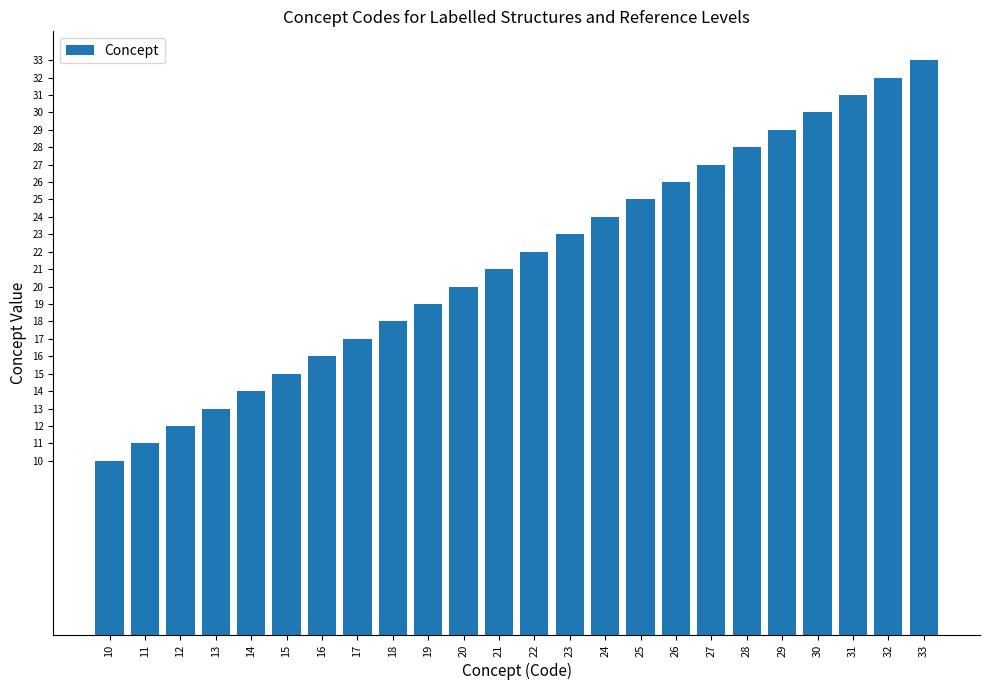

Which category has the highest value across all series?

33